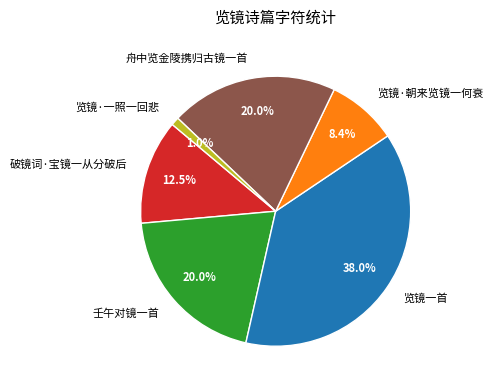

Does 壬午对镜一首 represent more than half of the total?

No